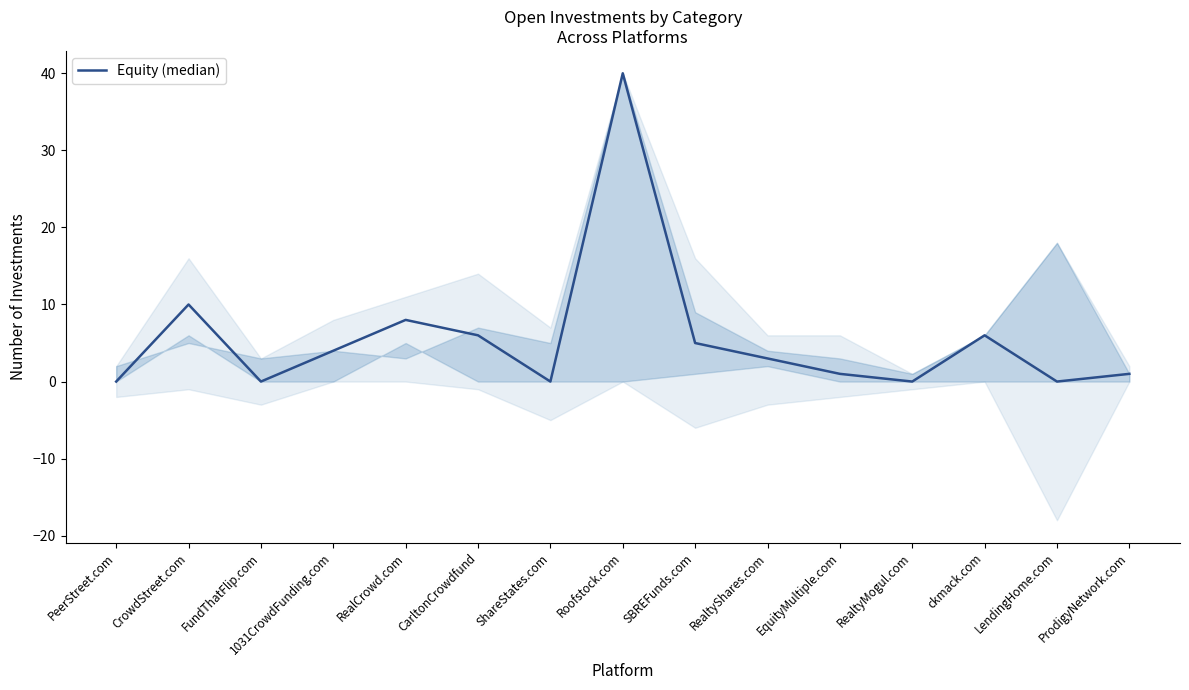

What is the label of the 15th point from the left?

ProdigyNetwork.com